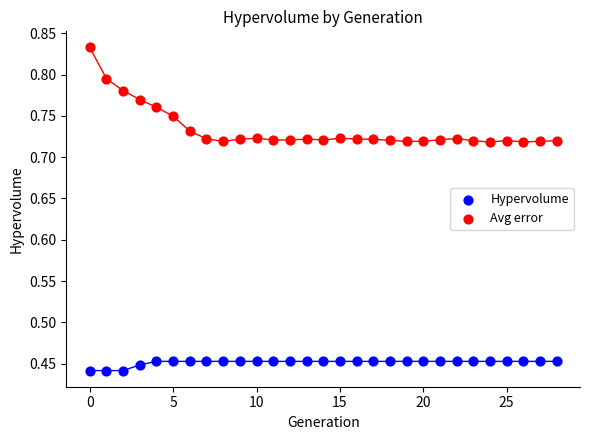

Which series has the largest Y range (max minus min)?

Avg error